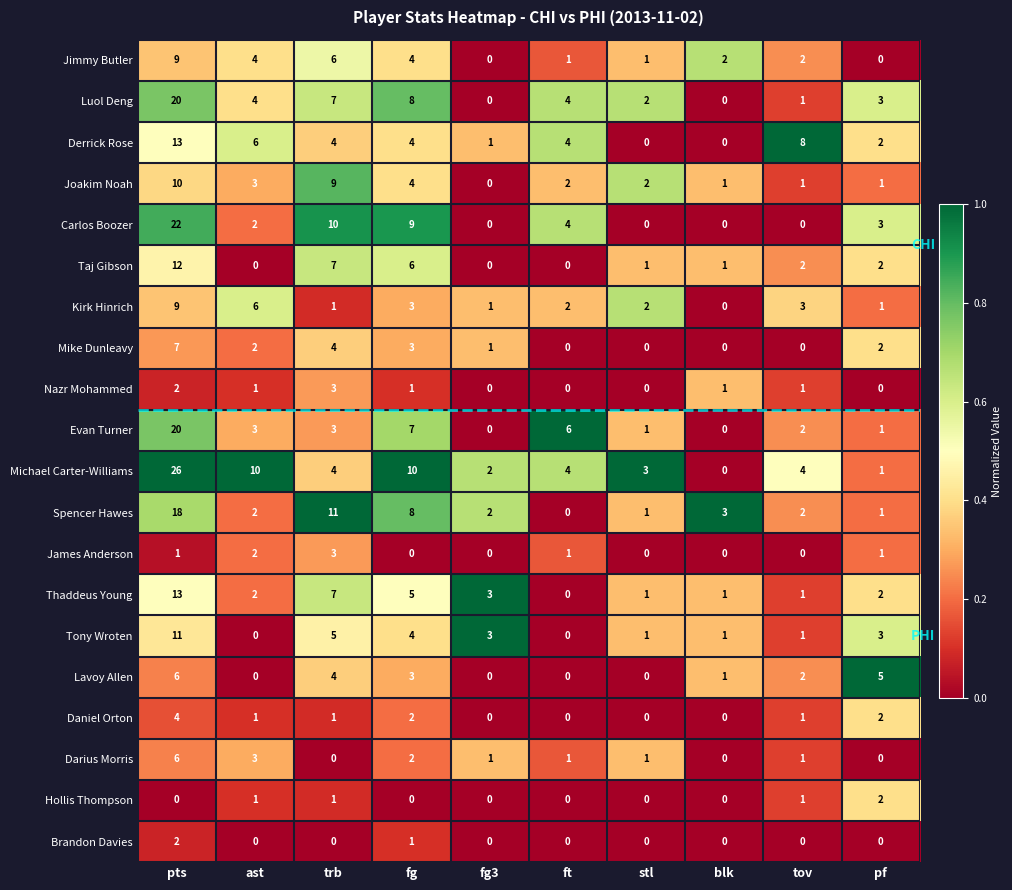

Which series has the largest total across all categories?

Michael Carter-Williams